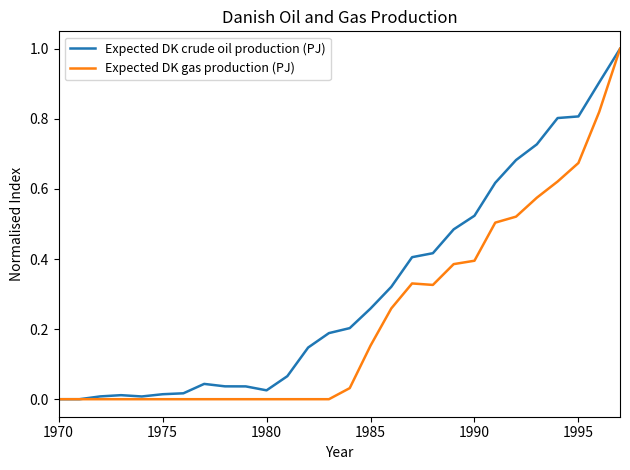

Which series has the largest total across all categories?

Expected DK crude oil production (PJ)